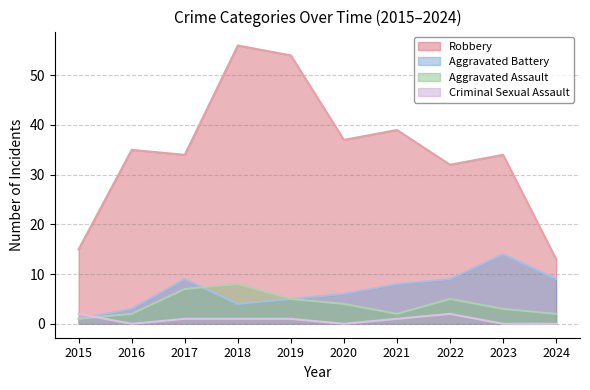

Rank the series at 2020 from highest to lowest value.

Robbery, Aggravated Battery, Aggravated Assault, Criminal Sexual Assault